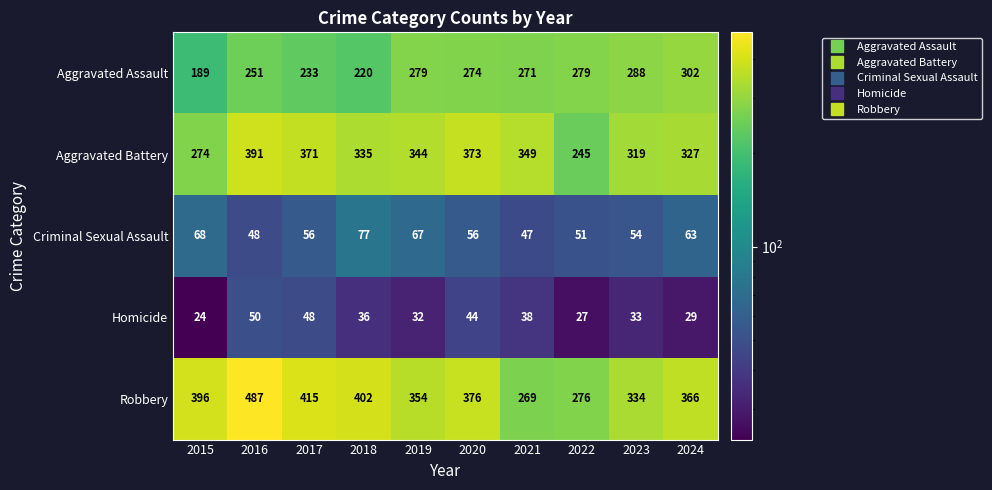

At how many categories does at least one series exceed 112?

10